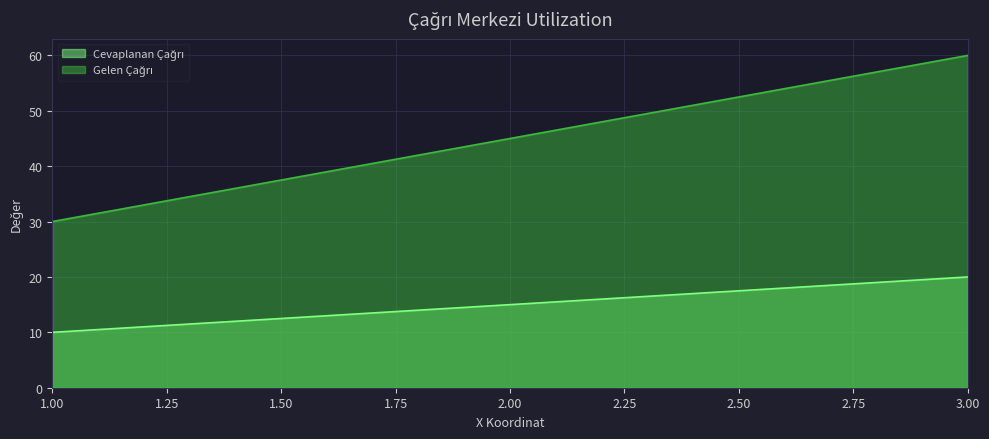

At which label does Gelen Çağrı first exceed 45?

3